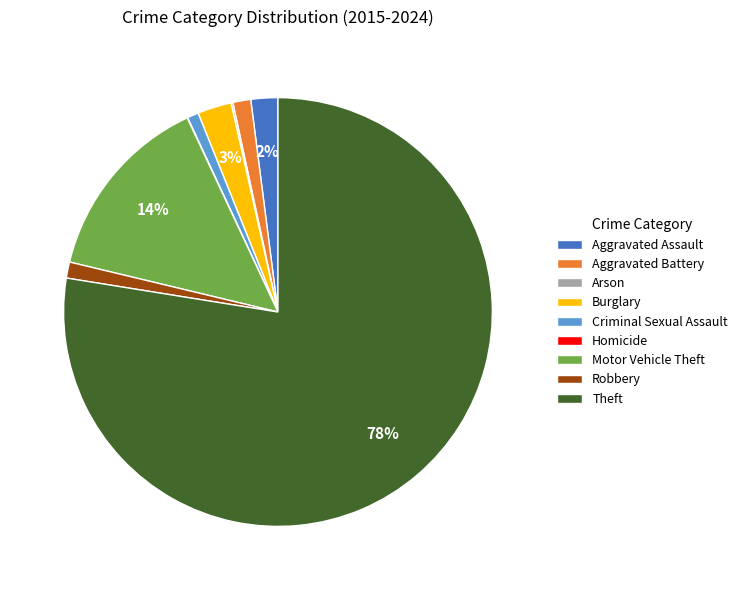

Which category accounts for the majority?

Theft